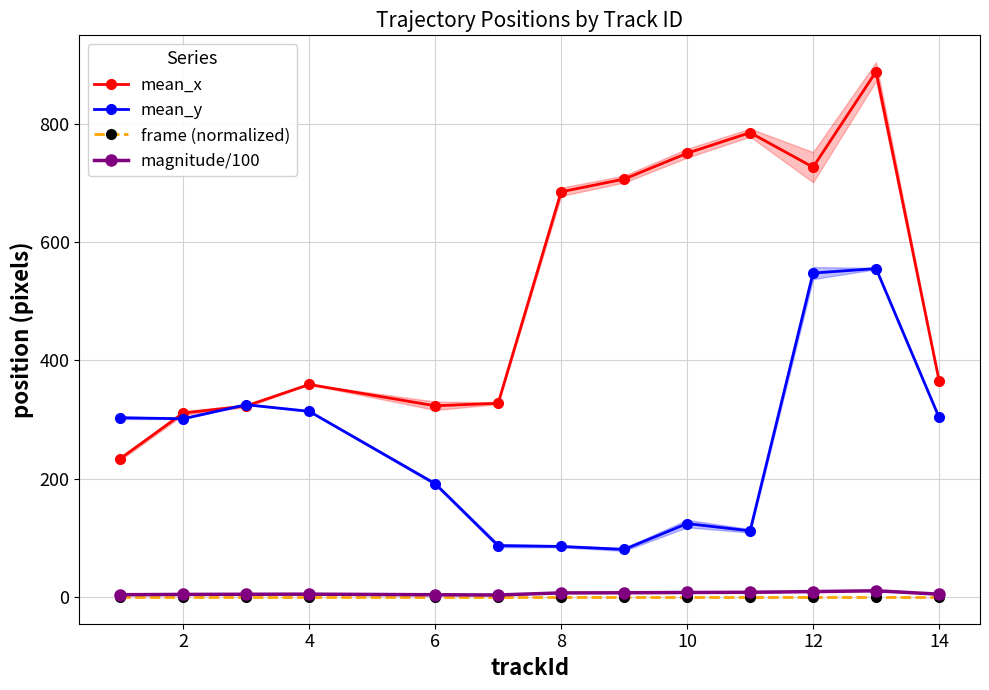

True or false: magnitude/100 has more than 1 points higher than both neighbors.

True